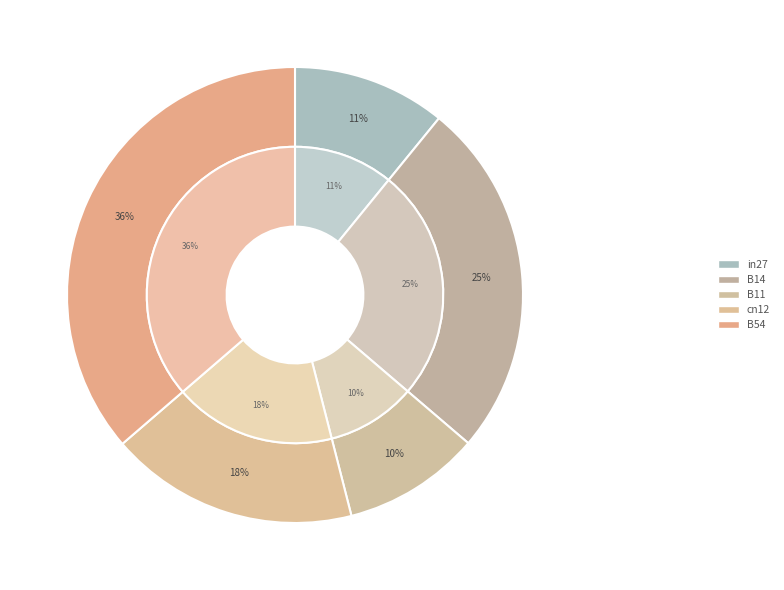

Rank the categories by value from highest to lowest.

B54, B14, cn12, in27, B11